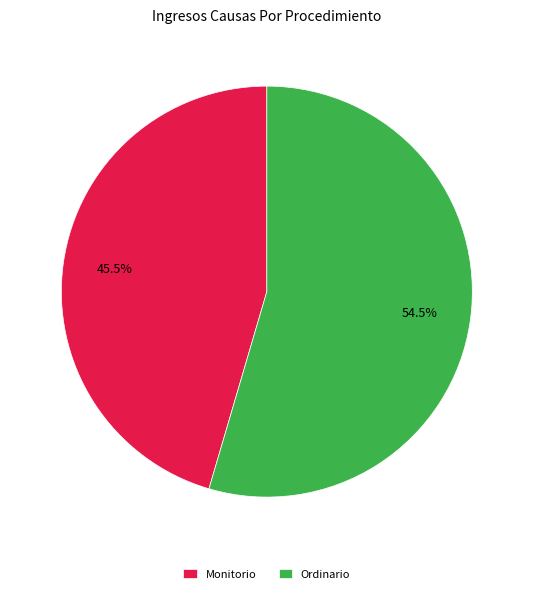

Rank the categories by value from lowest to highest.

Monitorio, Ordinario